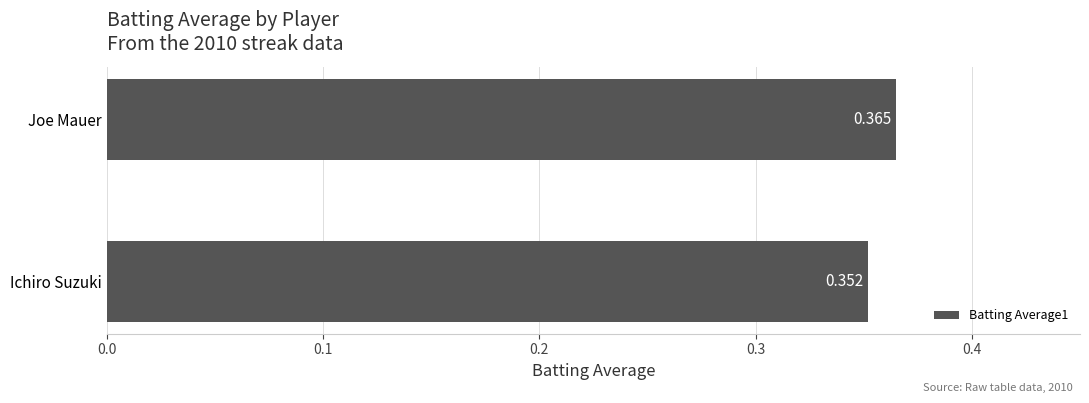

List the labels in order of value, smallest first.

Ichiro Suzuki, Joe Mauer